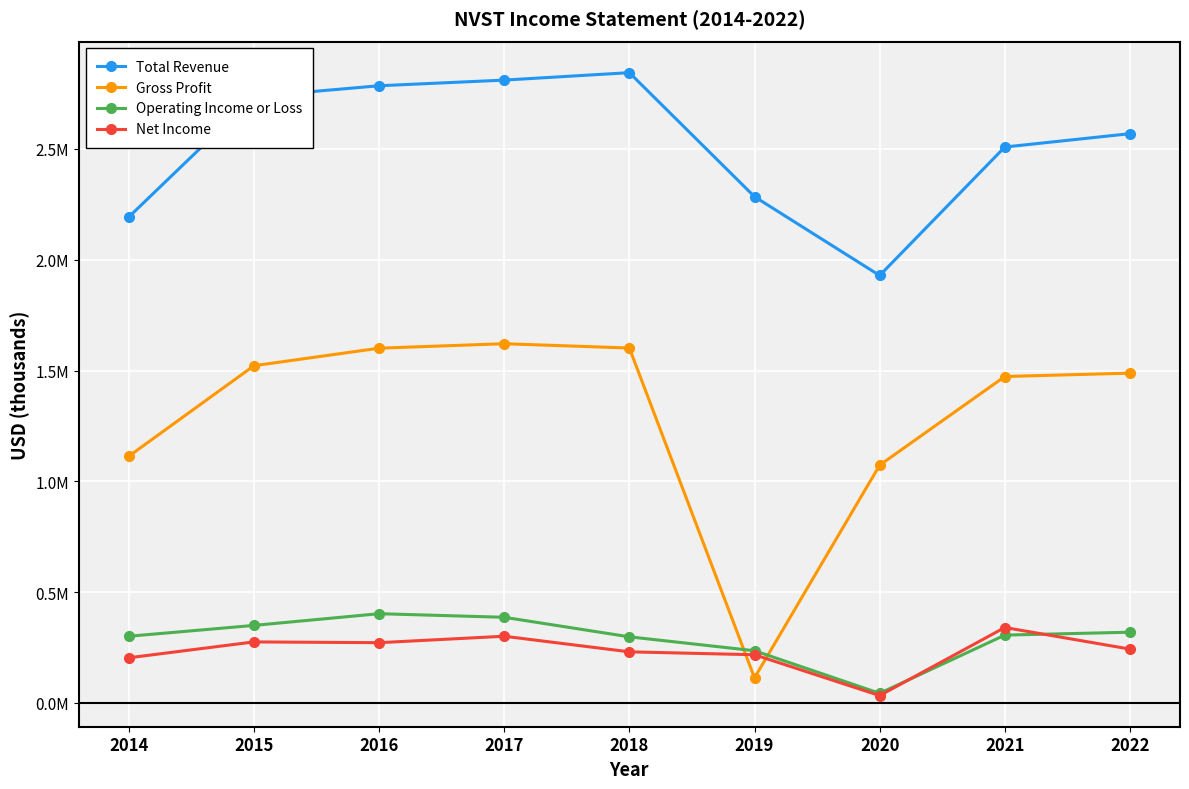

Reading left to right, extract all data points from this chart.

Total Revenue: 2014=2193000	2015=2736300	2016=2785400	2017=2810900	2018=2844500	2019=2284800	2020=1929100	2021=2508900	2022=2569100
Gross Profit: 2014=1113500	2015=1521900	2016=1601100	2017=1621200	2018=1601800	2019=113200	2020=1073100	2021=1473200	2022=1488400
Operating Income or Loss: 2014=301000	2015=350000	2016=402800	2017=386600	2018=298400	2019=235700	2020=43500	2021=306200	2022=319200
Net Income: 2014=203800	2015=275500	2016=272000	2017=301100	2018=230700	2019=217600	2020=33300	2021=340500	2022=243100